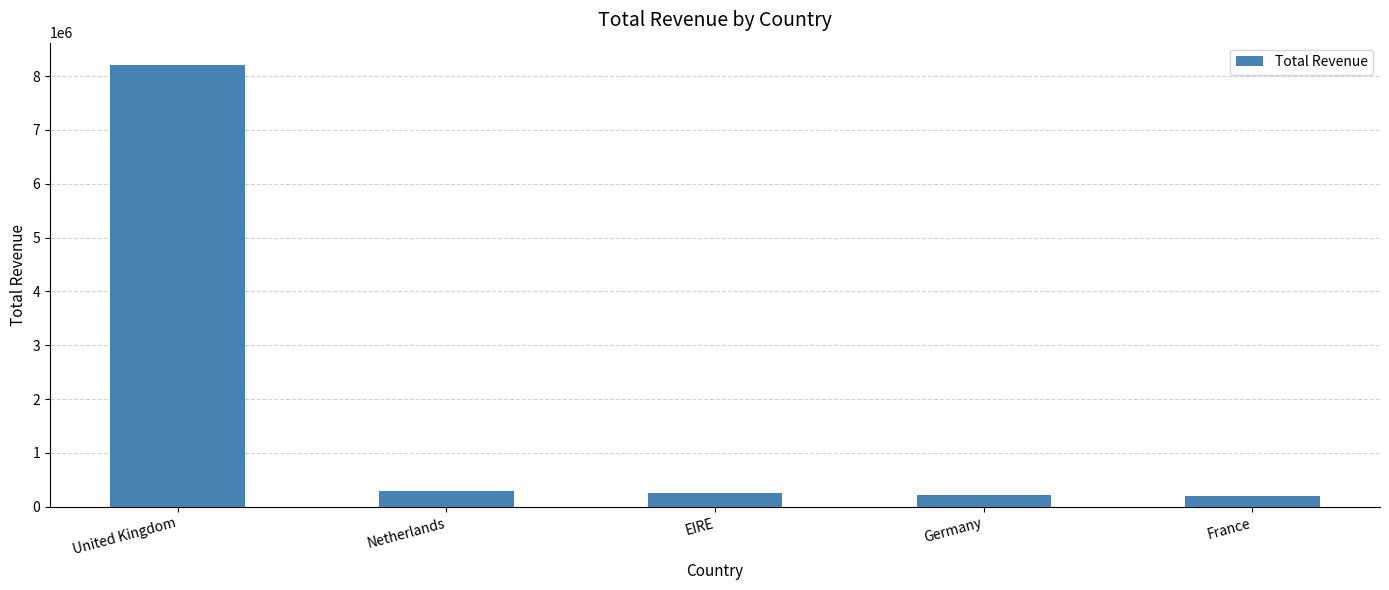

How many bars are there in total?

5